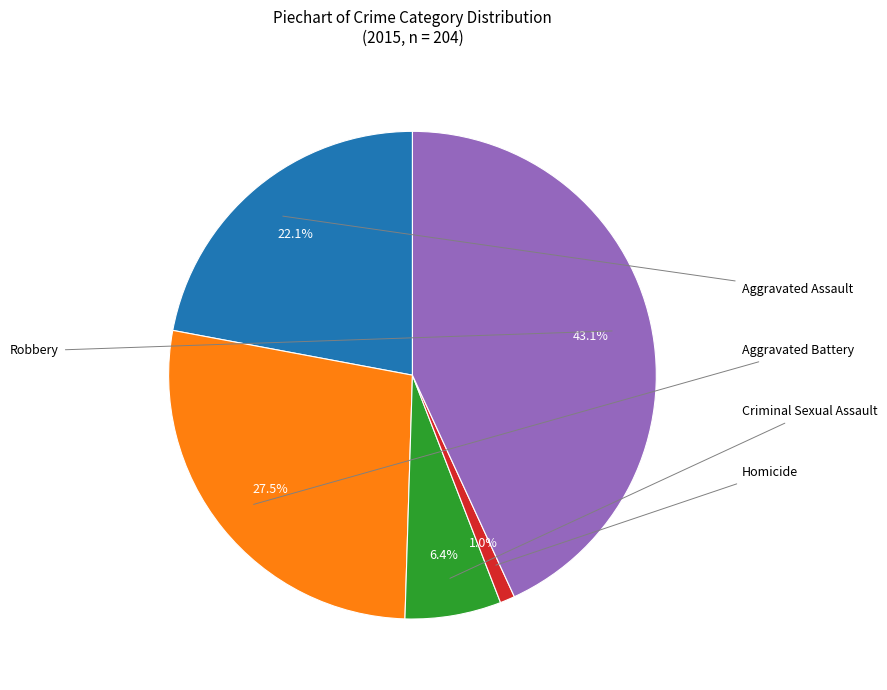

How many segments does this pie chart have?

5